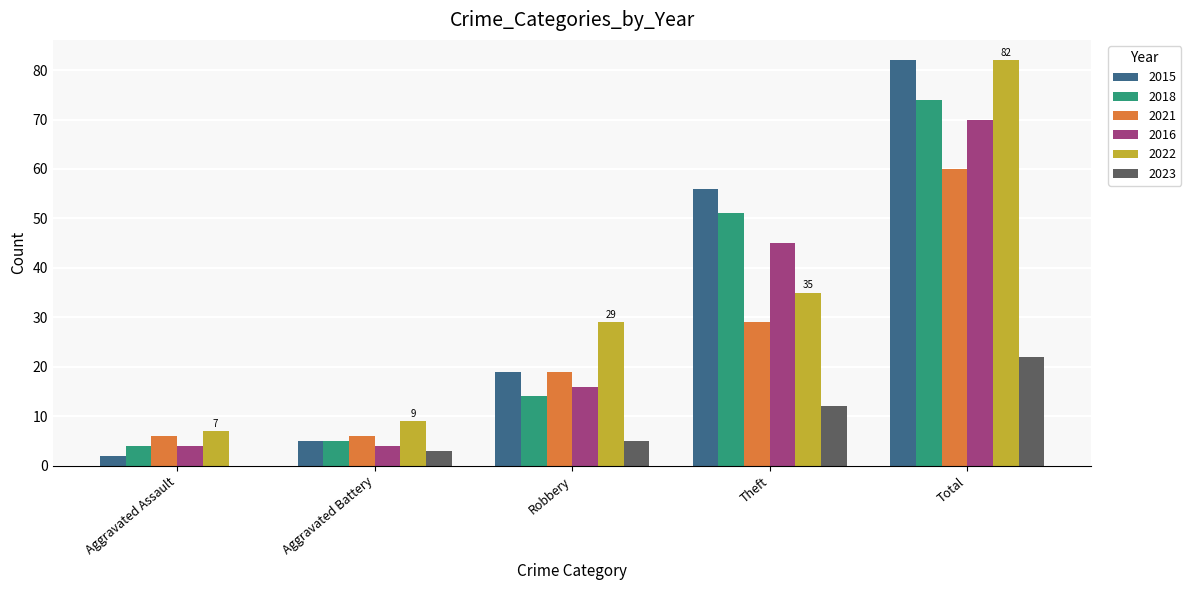

Where is 2023 nearest to the value 11?

Theft